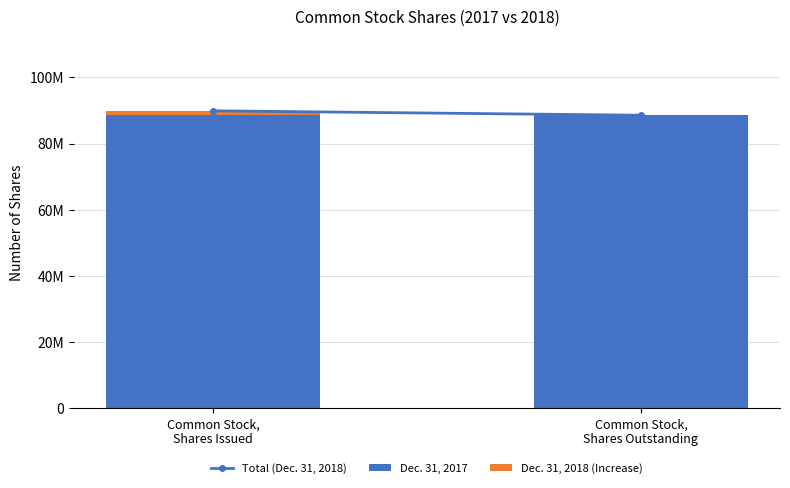

Are the bars horizontal?

No